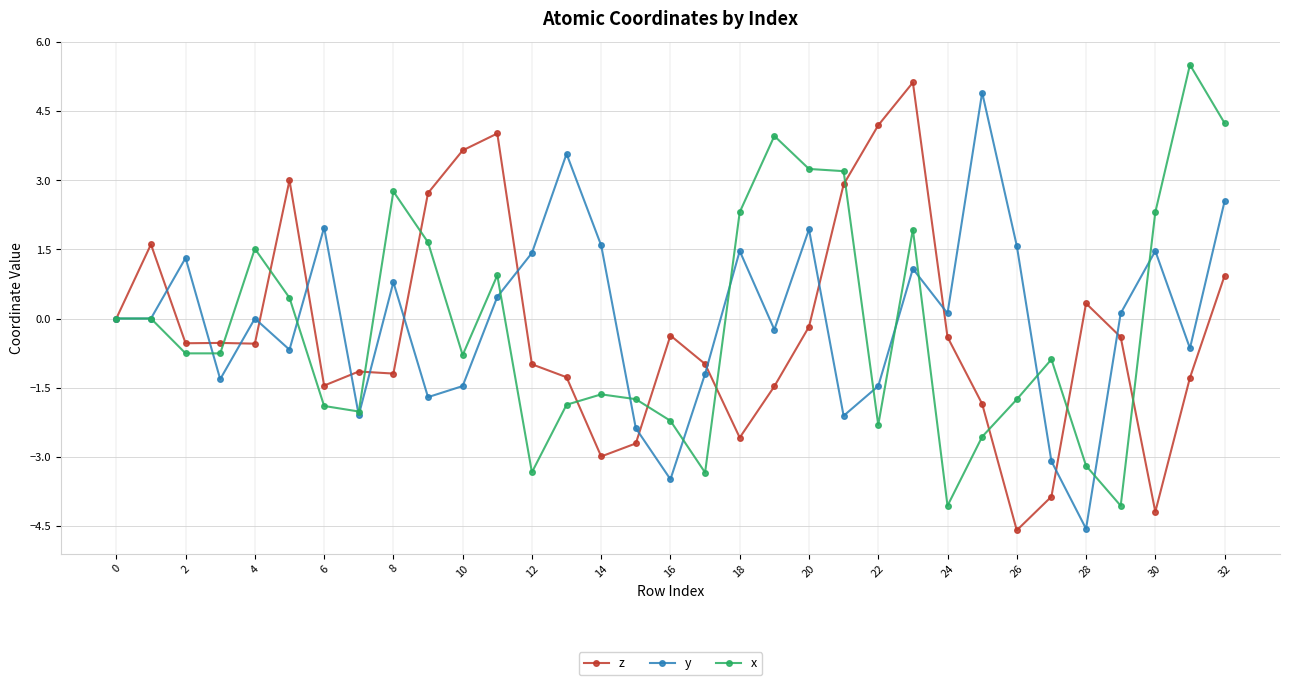

What is the value of the y point at the 10th from the left?

-1.7